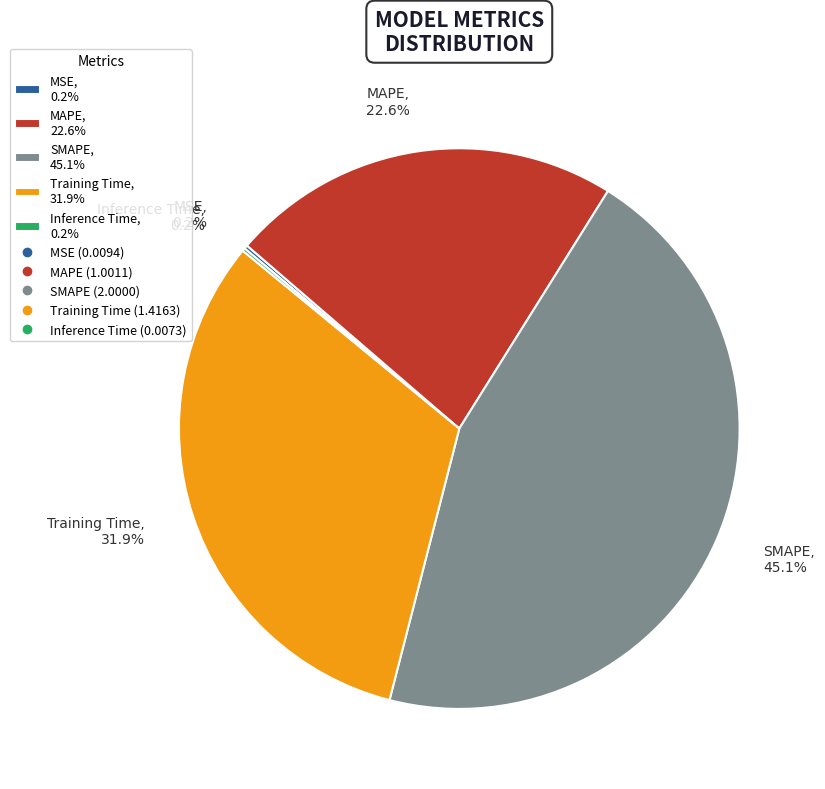

Approximately how many times larger is the value at MAPE, 22.6% compared to SMAPE, 45.1%?

0.5